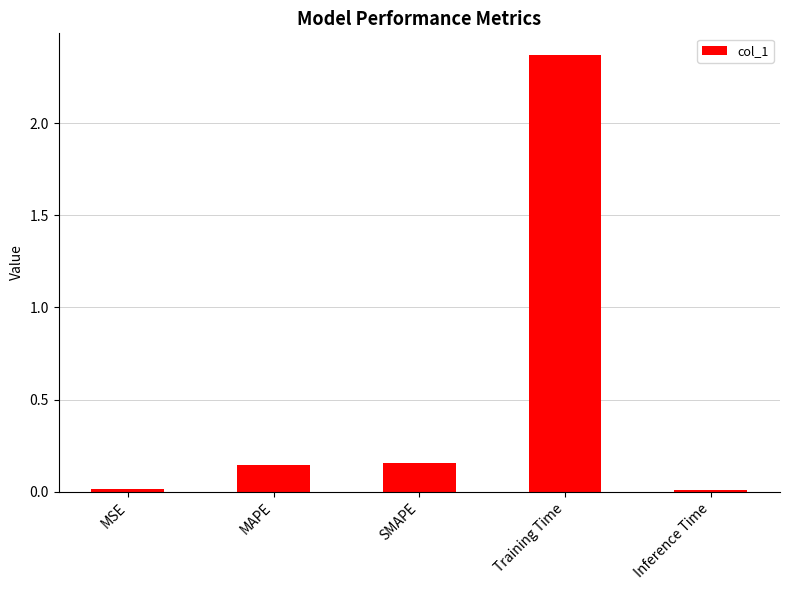

What is the average value?

0.5